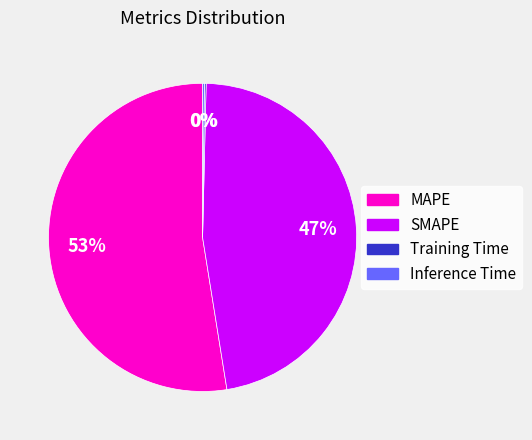

The SMAPE slice represents 42% of the pie. True or false?

False